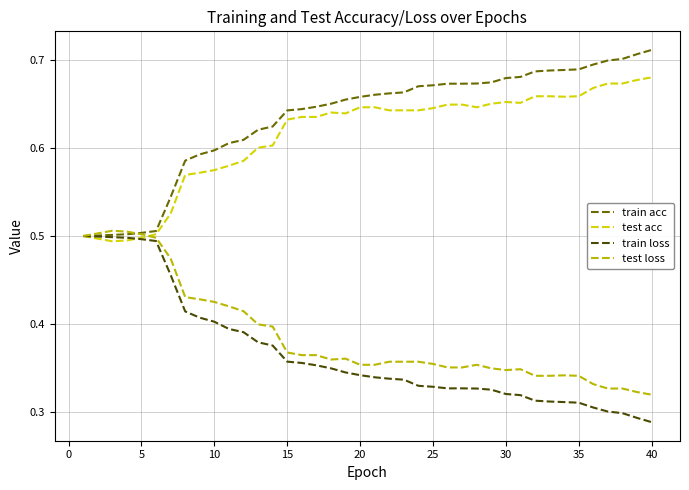

Reading left to right, list all the values displayed in this chart.

train acc: 0.5	0.5	0.5	0.5	0.5	0.5	0.5	0.6	0.6	0.6	0.6	0.6	0.6	0.6	0.6	0.6	0.6	0.7	0.7	0.7	0.7	0.7	0.7	0.7	0.7	0.7	0.7	0.7	0.7	0.7	0.7	0.7	0.7	0.7	0.7	0.7	0.7	0.7	0.7	0.7
test acc: 0.5	0.5	0.5	0.5	0.5	0.5	0.5	0.6	0.6	0.6	0.6	0.6	0.6	0.6	0.6	0.6	0.6	0.6	0.6	0.6	0.6	0.6	0.6	0.6	0.6	0.6	0.6	0.6	0.7	0.7	0.7	0.7	0.7	0.7	0.7	0.7	0.7	0.7	0.7	0.7
train loss: 0.5	0.5	0.5	0.5	0.5	0.5	0.5	0.4	0.4	0.4	0.4	0.4	0.4	0.4	0.4	0.4	0.4	0.3	0.3	0.3	0.3	0.3	0.3	0.3	0.3	0.3	0.3	0.3	0.3	0.3	0.3	0.3	0.3	0.3	0.3	0.3	0.3	0.3	0.3	0.3
test loss: 0.5	0.5	0.5	0.5	0.5	0.5	0.5	0.4	0.4	0.4	0.4	0.4	0.4	0.4	0.4	0.4	0.4	0.4	0.4	0.4	0.4	0.4	0.4	0.4	0.4	0.4	0.4	0.4	0.3	0.3	0.3	0.3	0.3	0.3	0.3	0.3	0.3	0.3	0.3	0.3